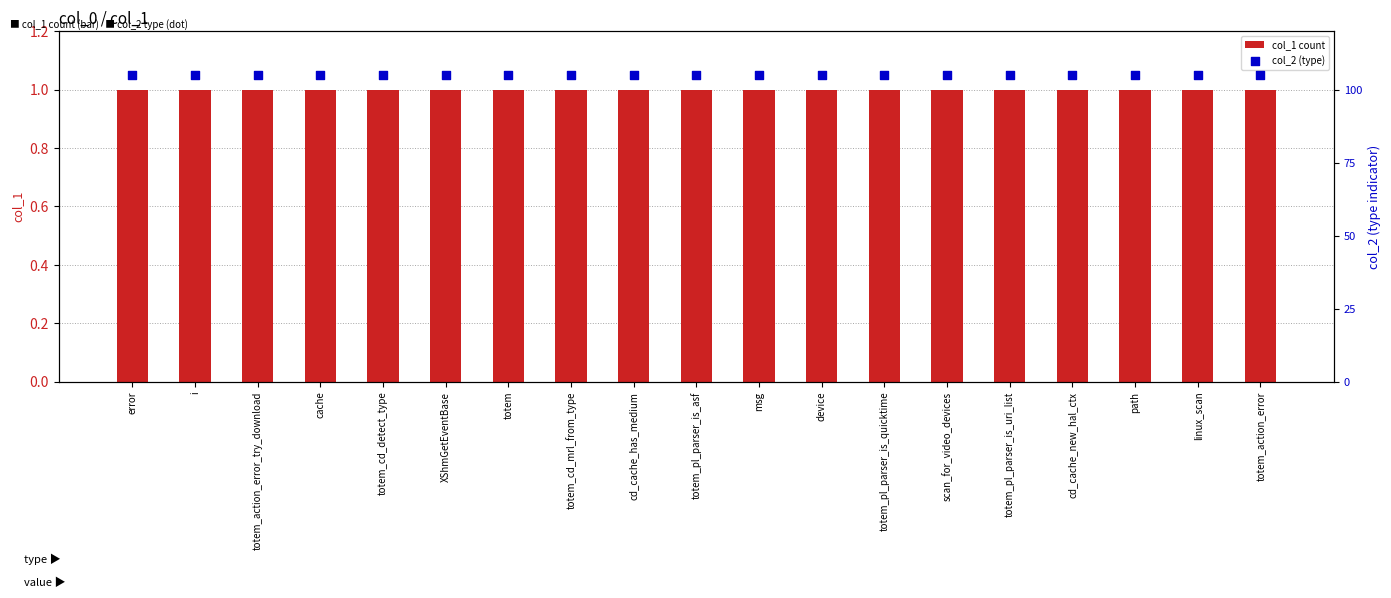

Which series has the widest spread of Y values?

col_1 count